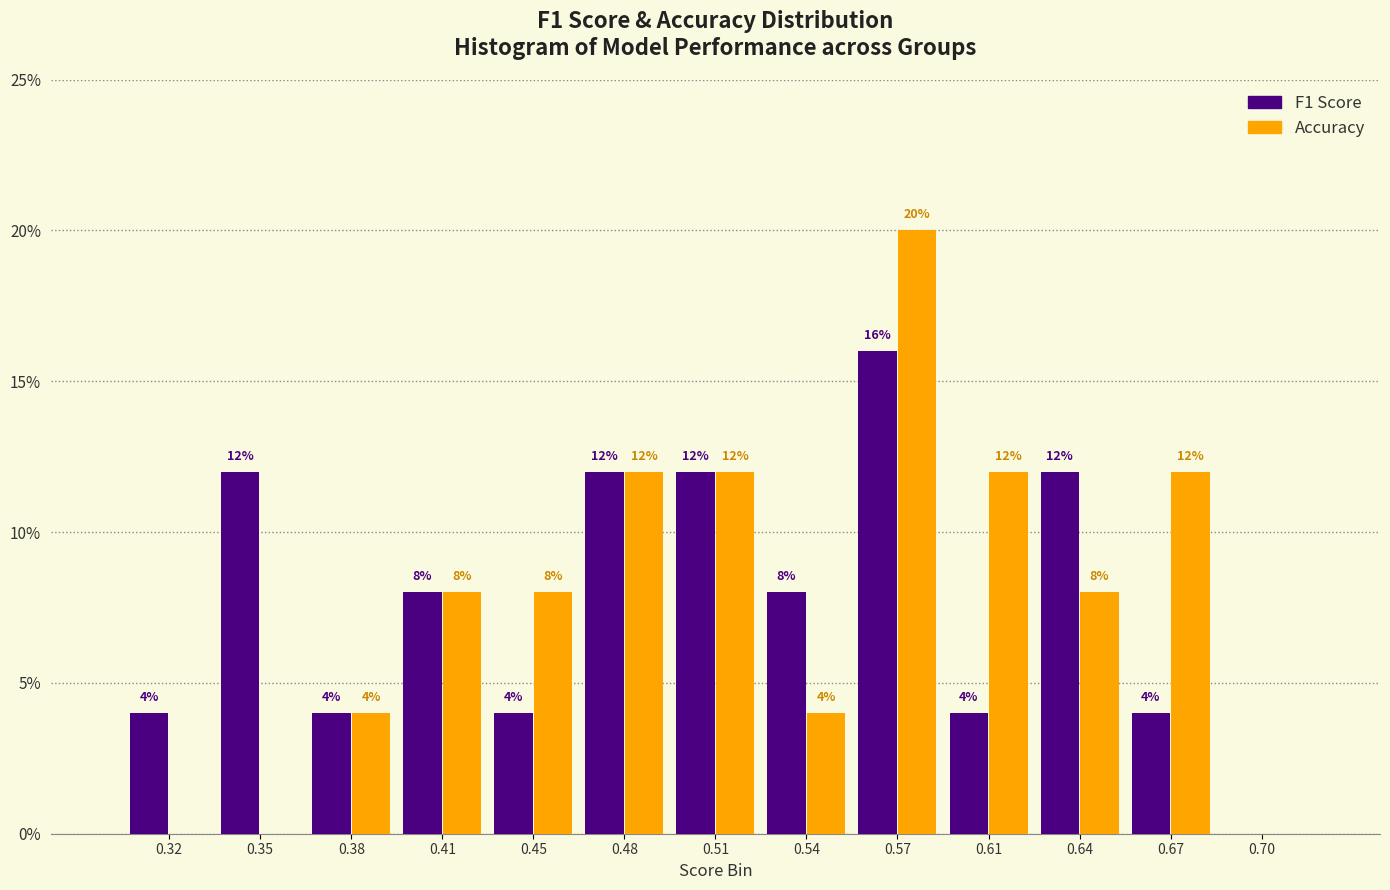

In the F1 Score series, which range on the x-axis has the tallest bar?

0.560 to 0.590